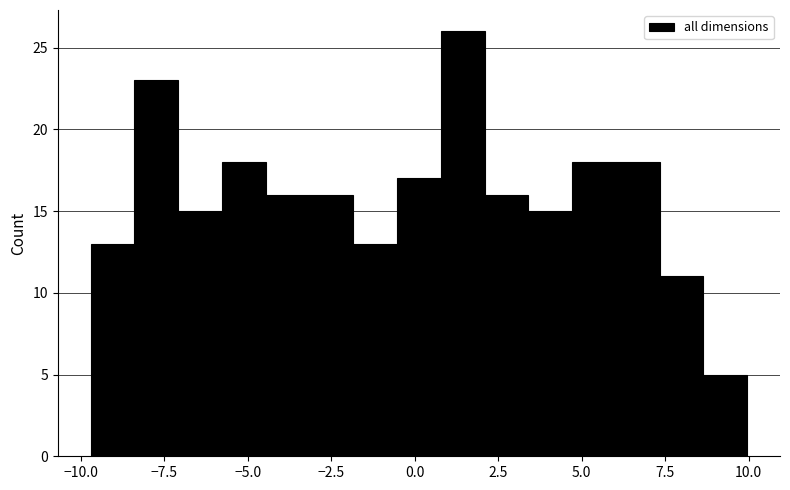

Around what value on the x-axis is the tallest bar? Give the approximate position of its centre, as read against the axis.

1.5